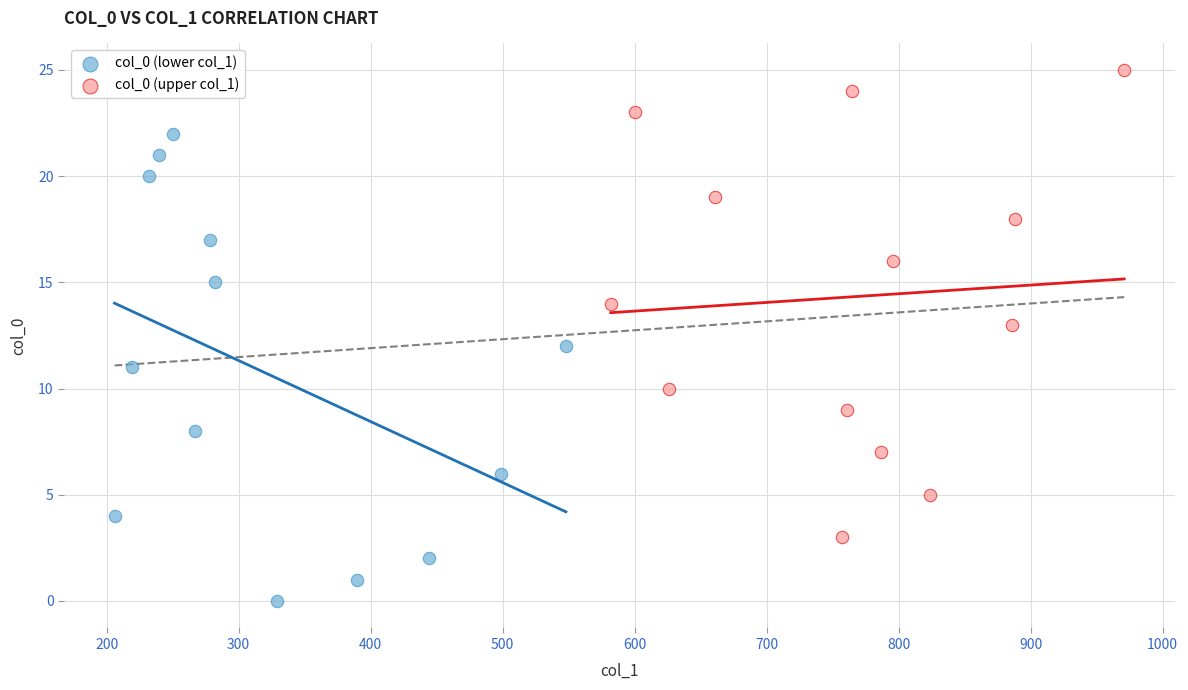

Which series reaches the minimum Y coordinate?

col_0 (lower col_1)